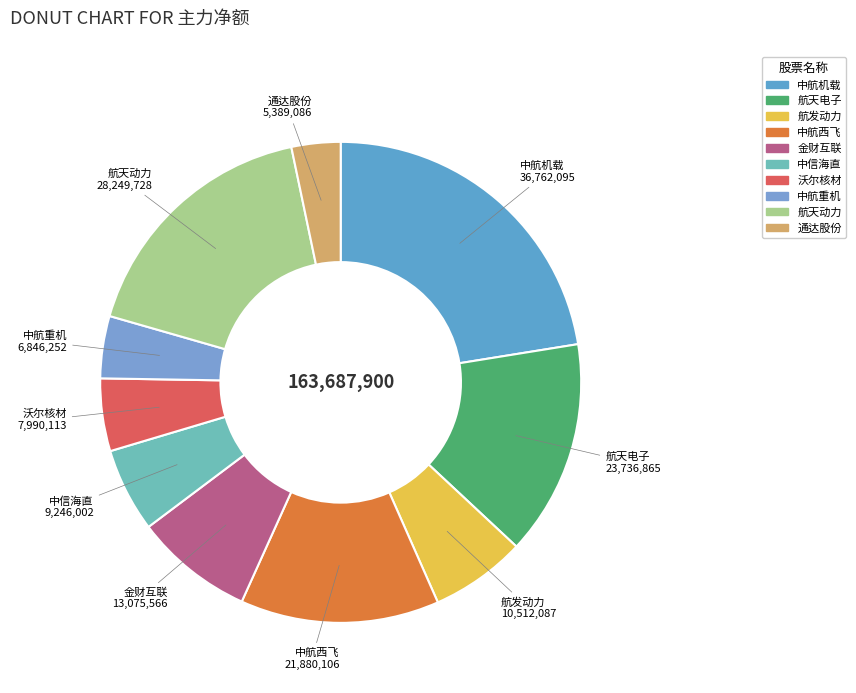

Is 中航西飞 the majority of the pie?

No